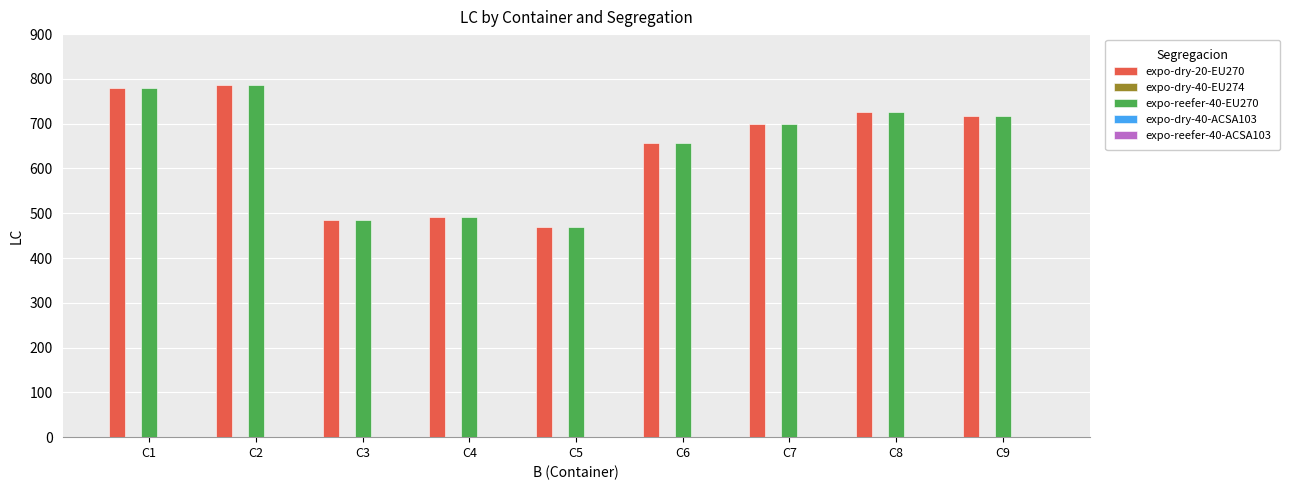

What is the maximum value for expo-reefer-40-EU270?

787